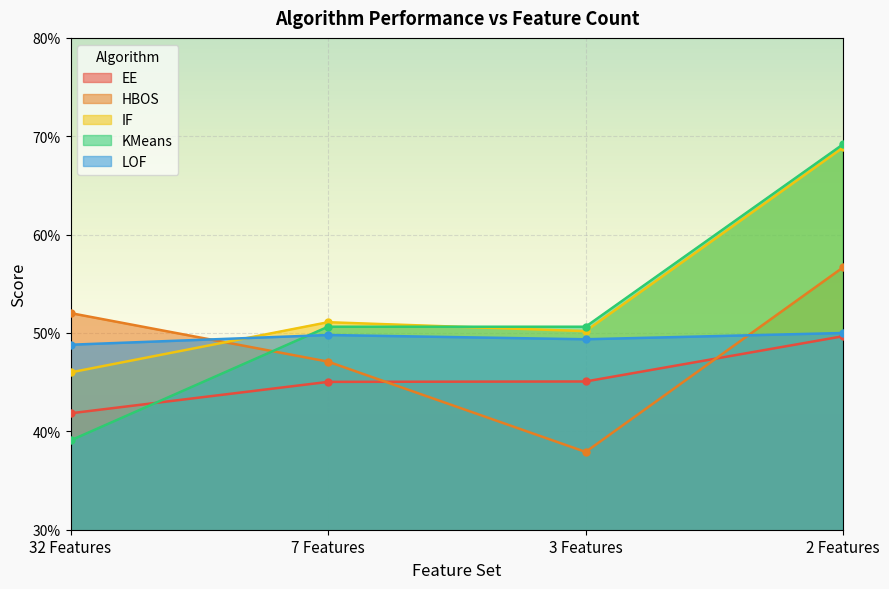

At how many categories does at least one series exceed 0?

4